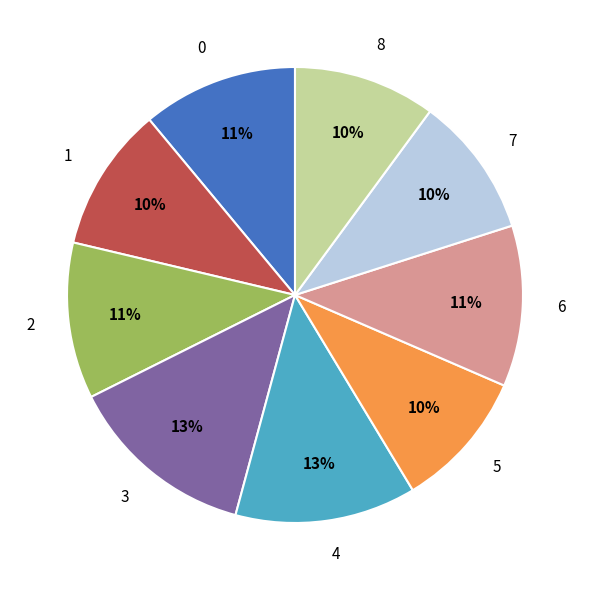

Combined, do 2 and 1 account for over 50%?

No